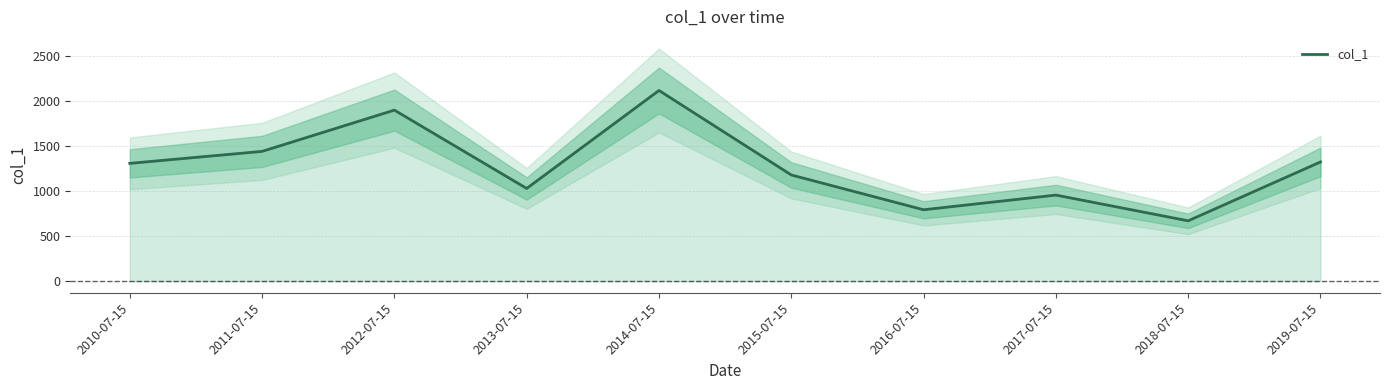

Does the chart display data point markers on the line(s)?

No